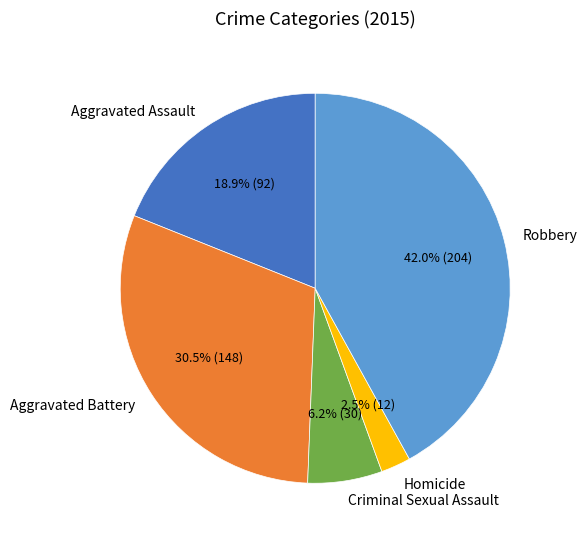

How many slices are in this pie chart?

5